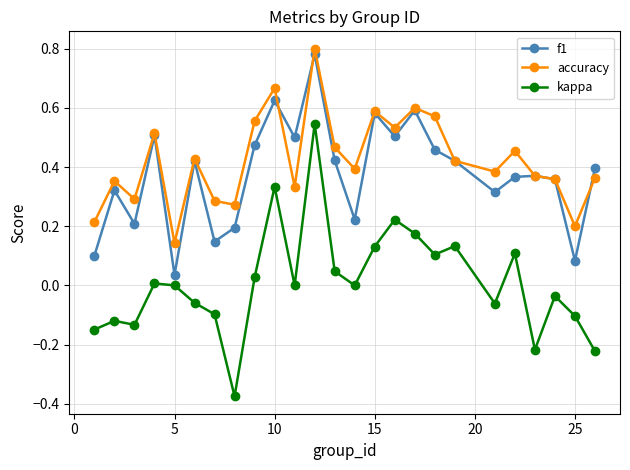

Which series has the widest spread of values?

kappa